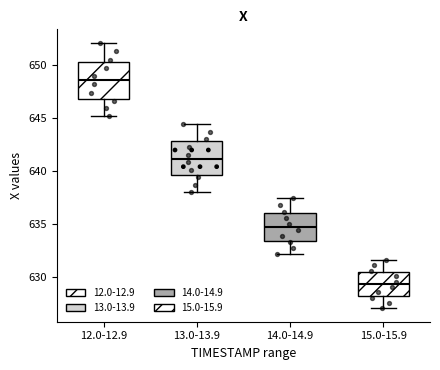

Reading left to right, transcribe this box plot: for each box, give where its median line is, the range the box spans, and where its two whiskers end, as read against the y-axis. The values are not printed on the chart, so give them approximately, as read against the axis.

12.0-12.9: median 648.5, box 647.0 to 650.5, whiskers 645.0 to 652.0
13.0-13.9: median 641.0, box 639.5 to 643.0, whiskers 638.0 to 644.5
14.0-14.9: median 634.5, box 633.5 to 636.0, whiskers 632.0 to 637.5
15.0-15.9: median 629.5, box 628.0 to 630.5, whiskers 627.0 to 631.5